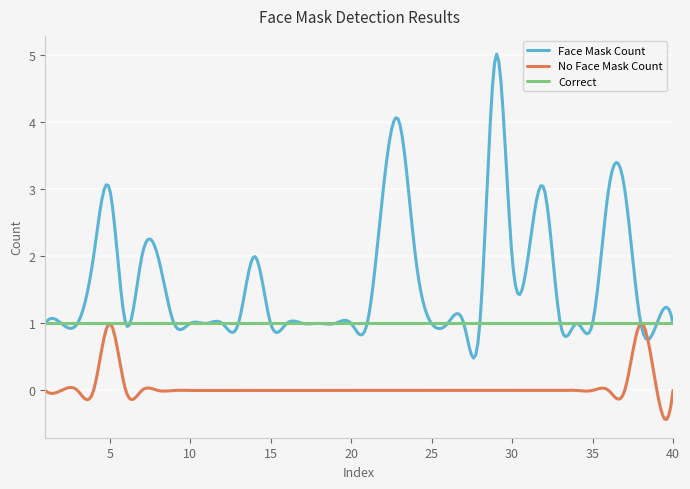

Which series has the largest total across all categories?

Face Mask Count